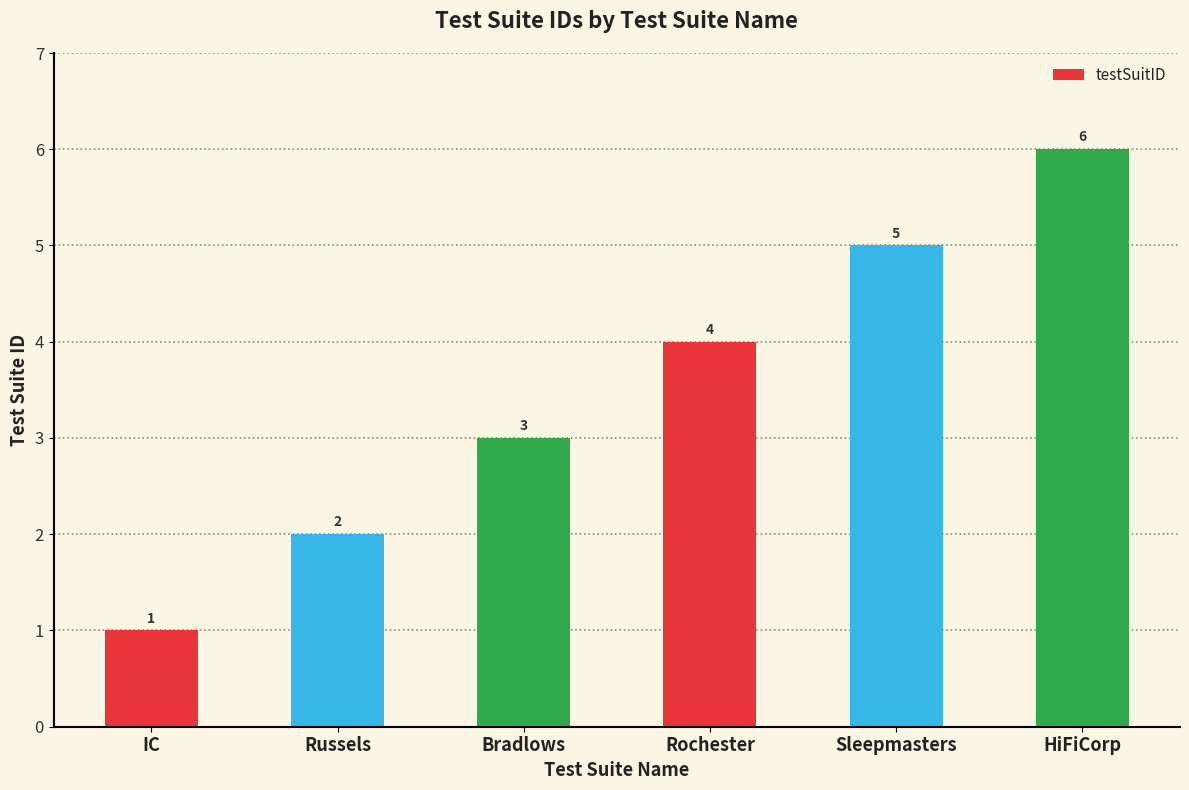

Reading right to left, what are all the values shown in this chart?

6	5	4	3	2	1